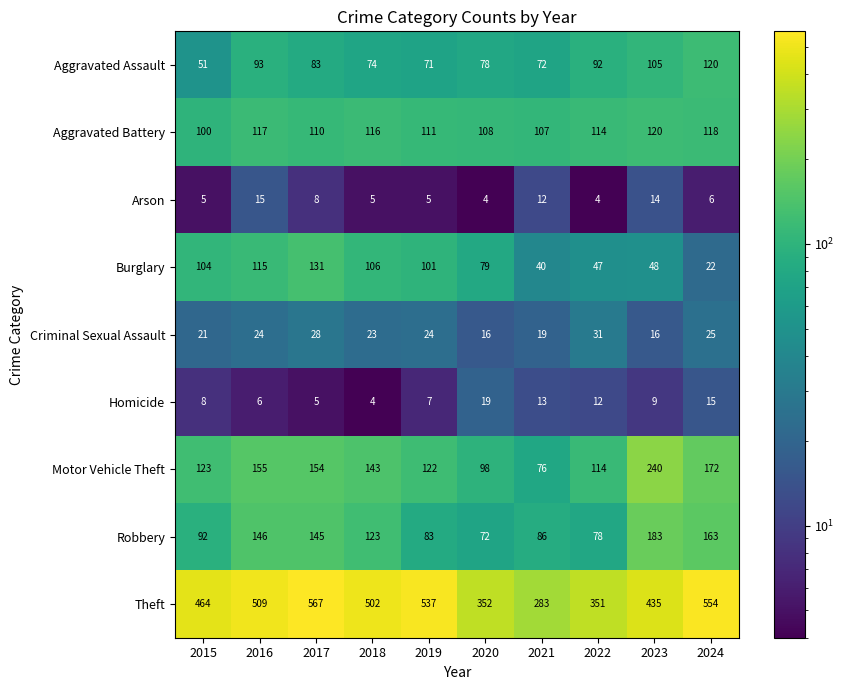

Count the number of categories in the chart.

10